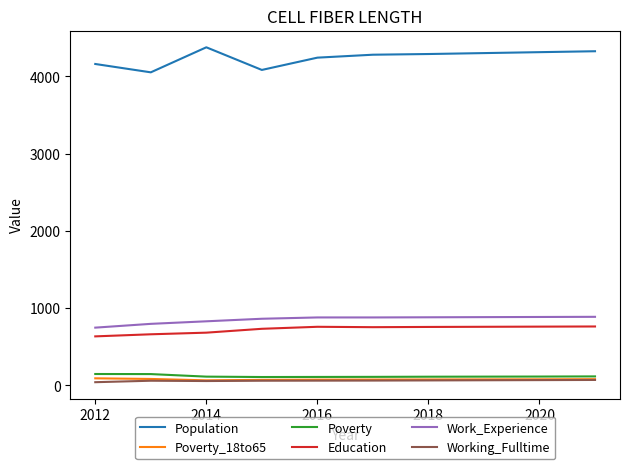

What is the lowest value of the Work_Experience series?

747